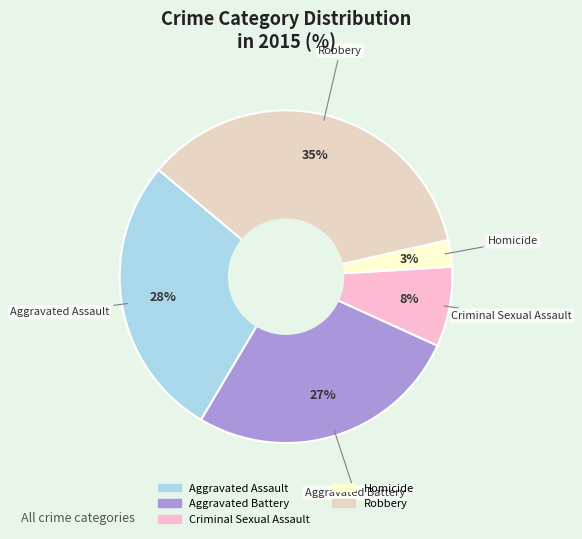

Between Aggravated Assault and Aggravated Battery, which is larger?

Aggravated Assault